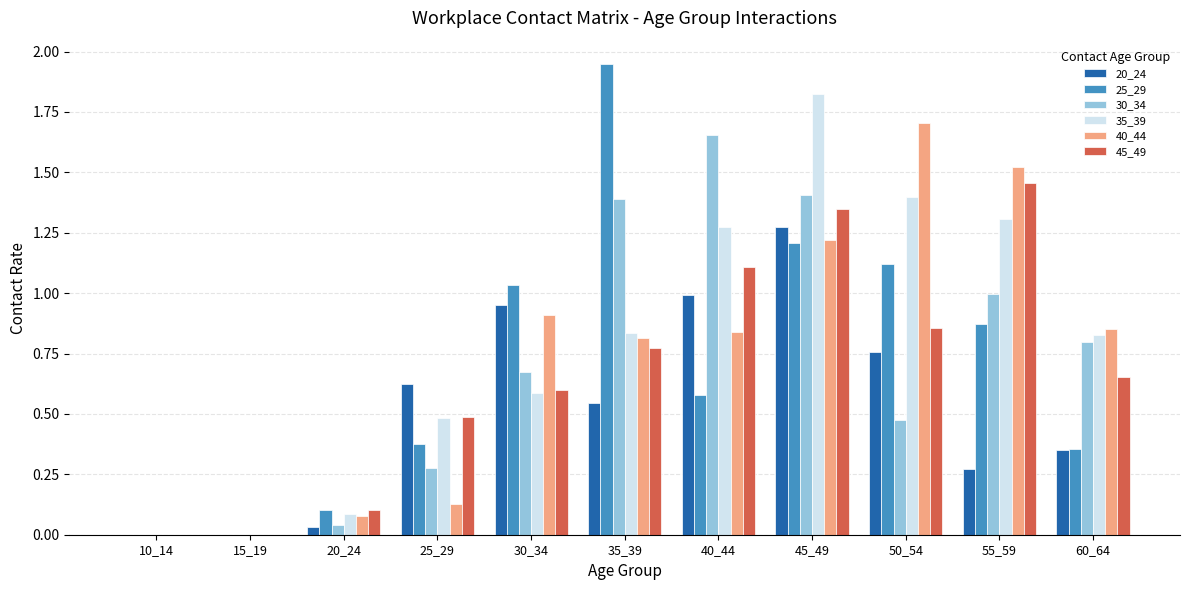

Which series has the largest total across all categories?

35_39